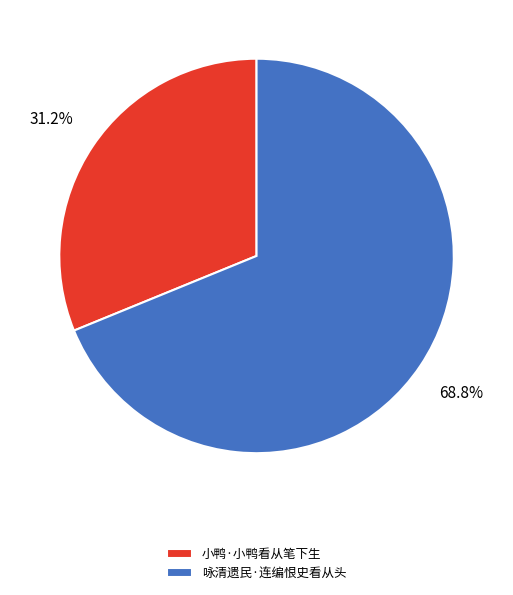

To the nearest percent, what is the combined percentage of 咏清遗民·连编恨史看从头 and 小鸭·小鸭看从笔下生?

100%